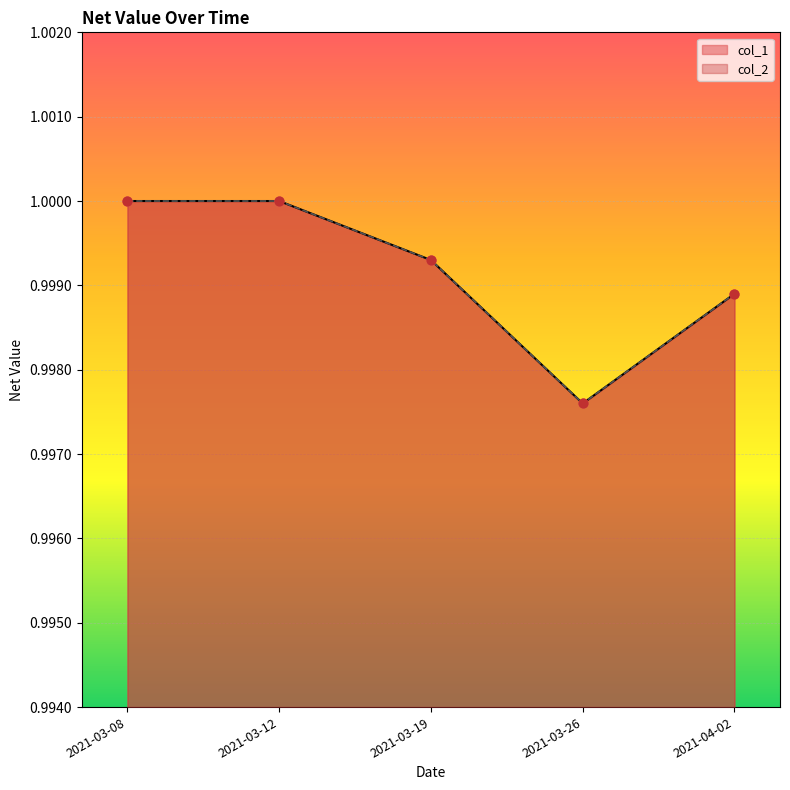

Which series contains the highest Y value?

col_1